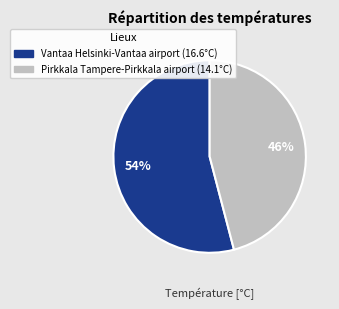

Rank the categories by value from highest to lowest.

Vantaa Helsinki-Vantaa airport, Pirkkala Tampere-Pirkkala airport